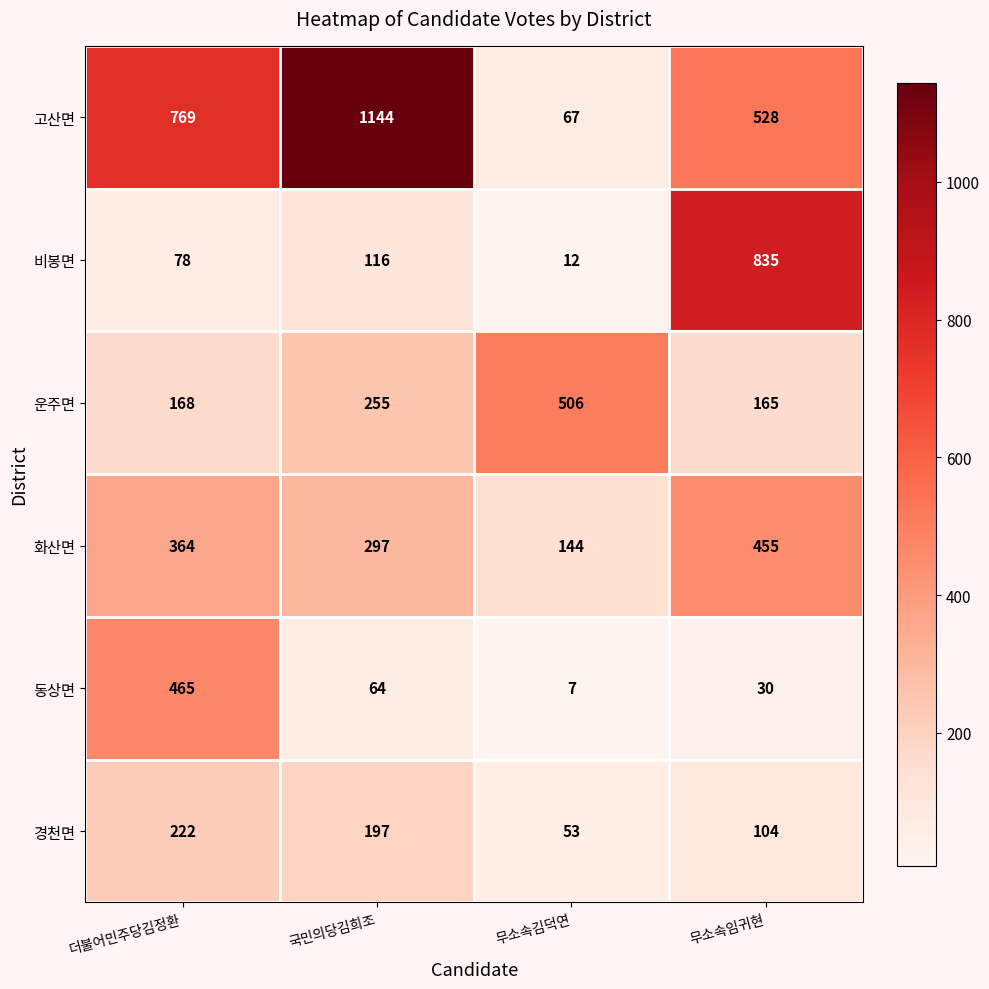

What is the sum of all 고산면 values?

2508